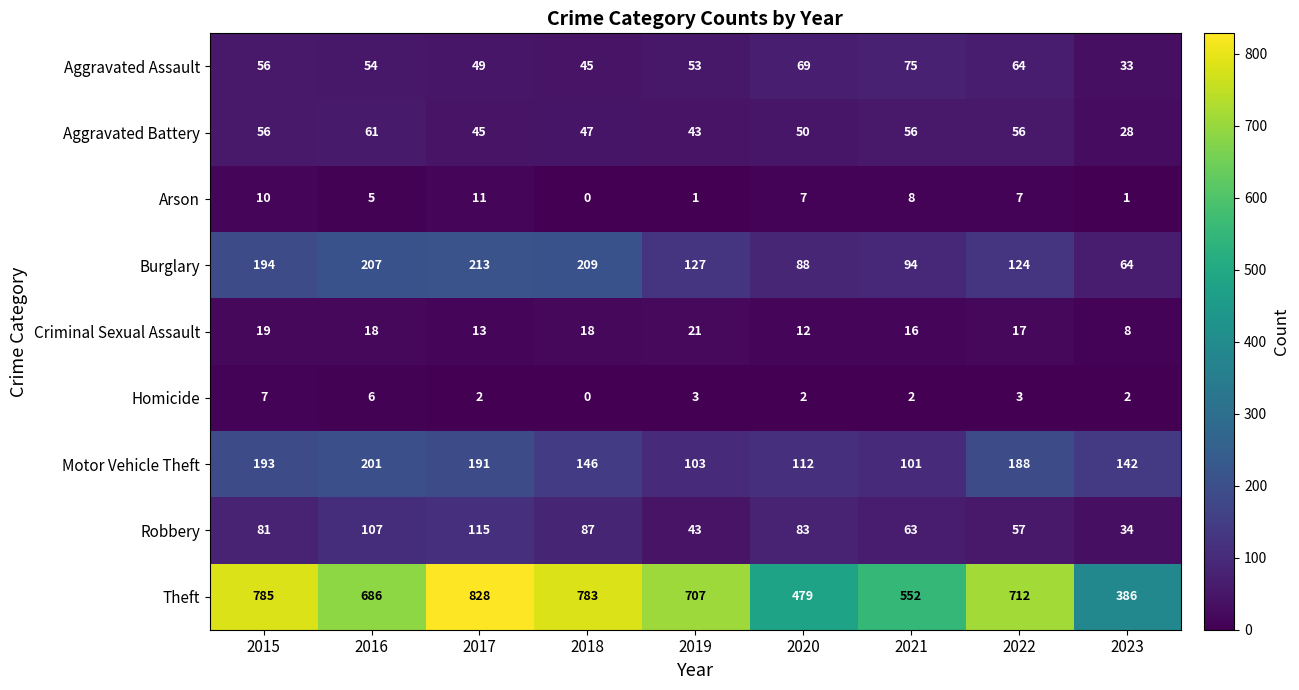

How many distinct data groups are displayed?

9